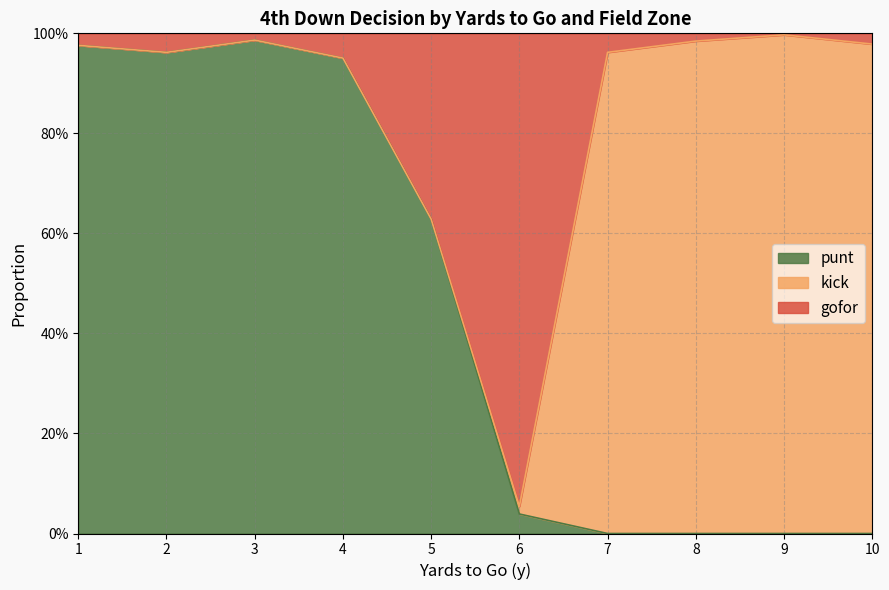

How many values in the punt series exceed 0?

6